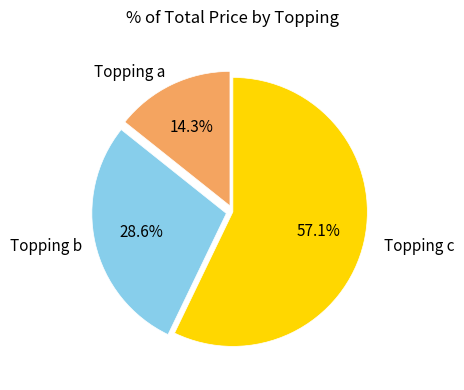

Is there any slice that represents more than half of the pie?

Yes